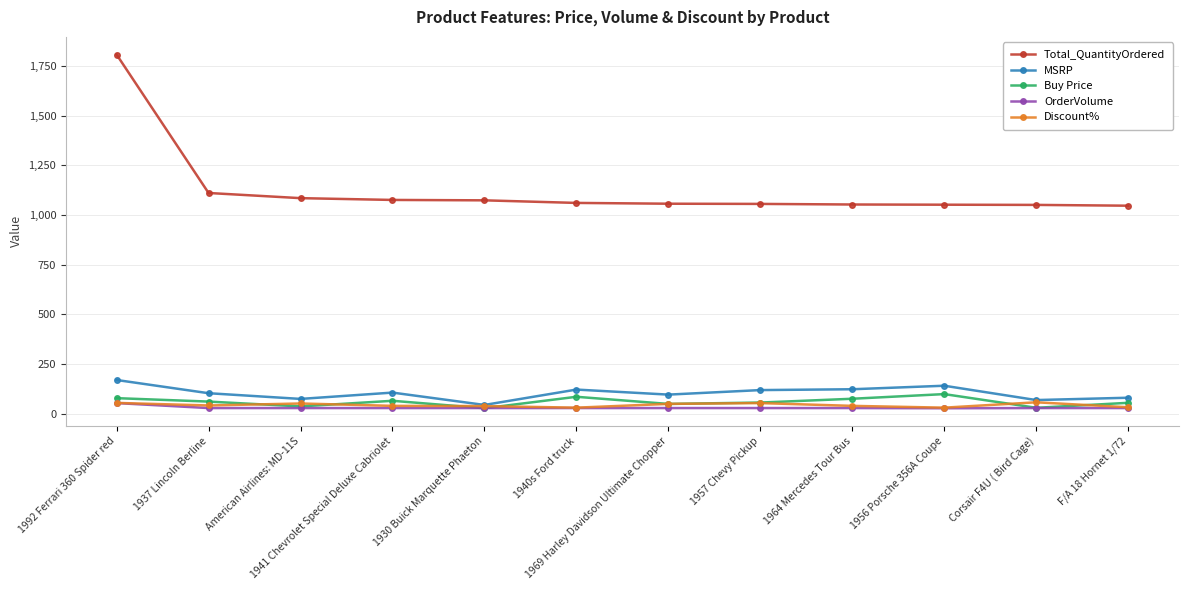

At which category does the chart reach its peak across all series?

1992 Ferrari 360 Spider red